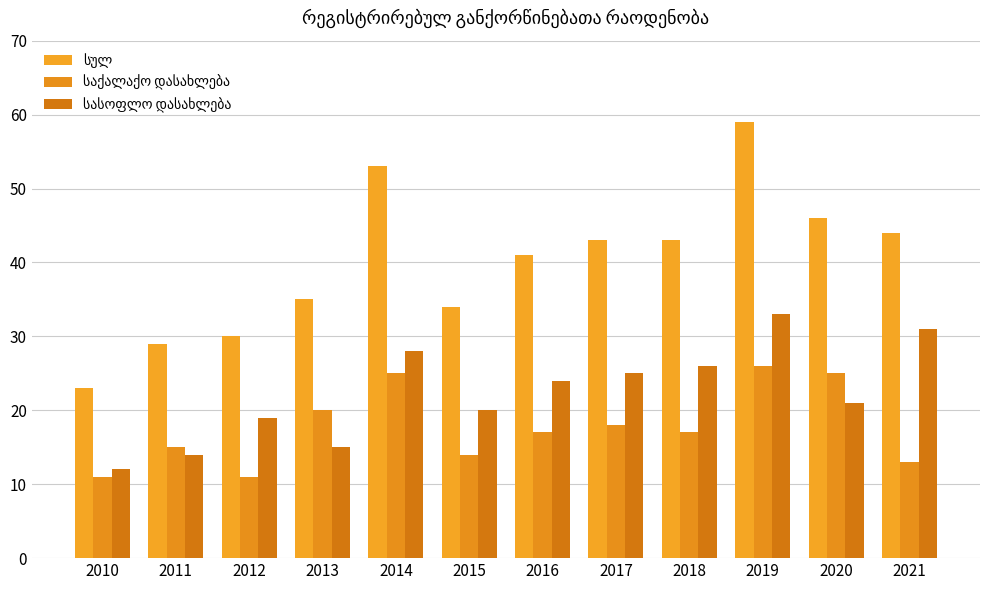

Are the bars horizontal?

No